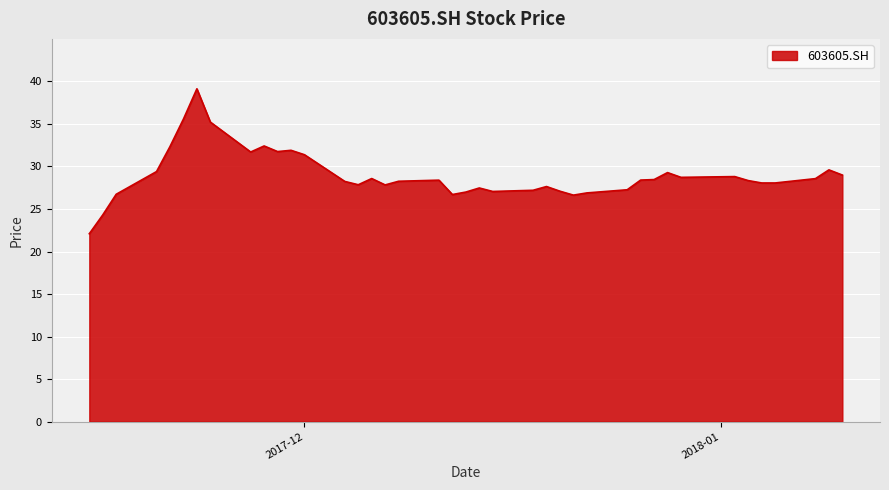

What is the minimum value shown in the chart?

22.1